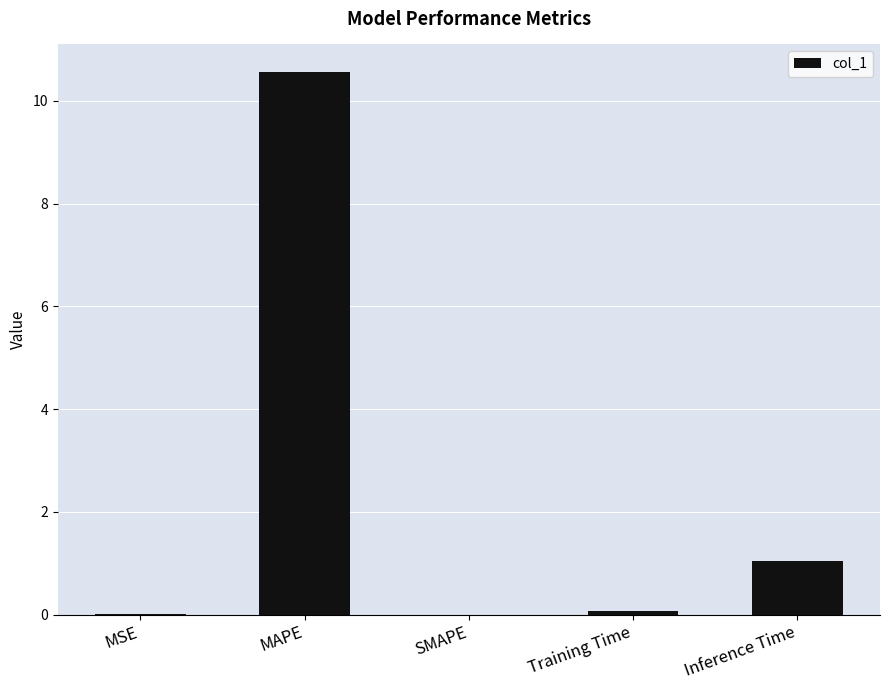

What is the change in value from SMAPE to Inference Time?

+1.0